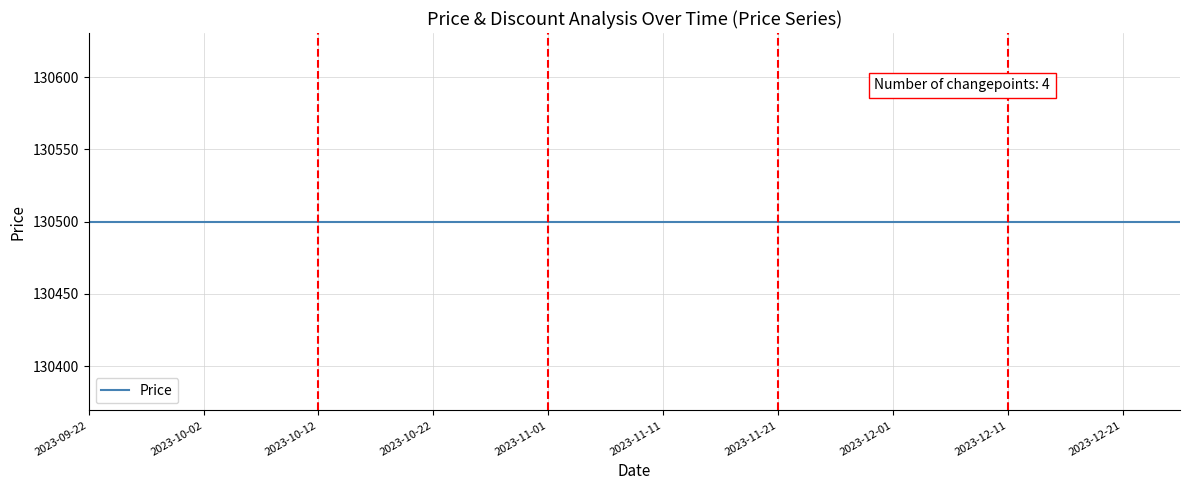

At how many categories does at least one series exceed 90858?

20